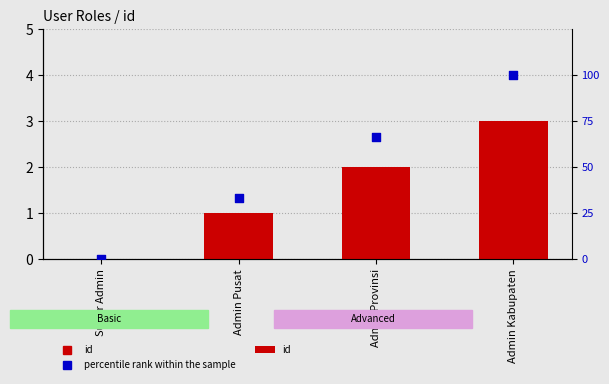

Which series reaches the maximum Y coordinate?

percentile rank within the sample